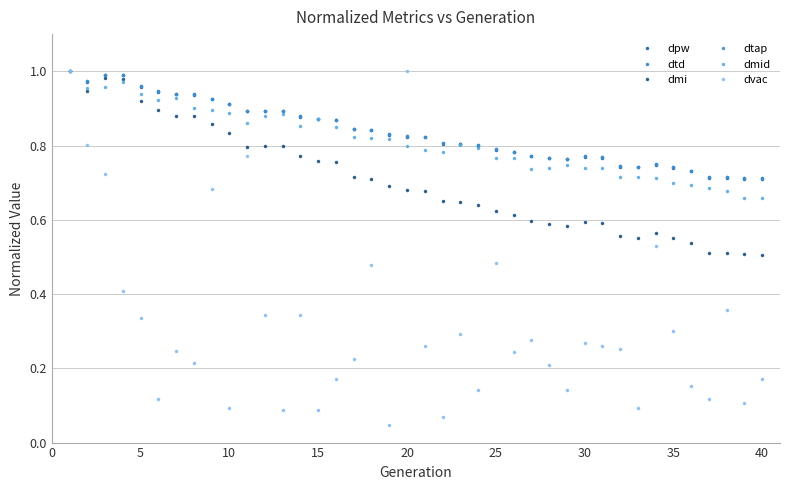

What is the maximum value for dpw?

1.0